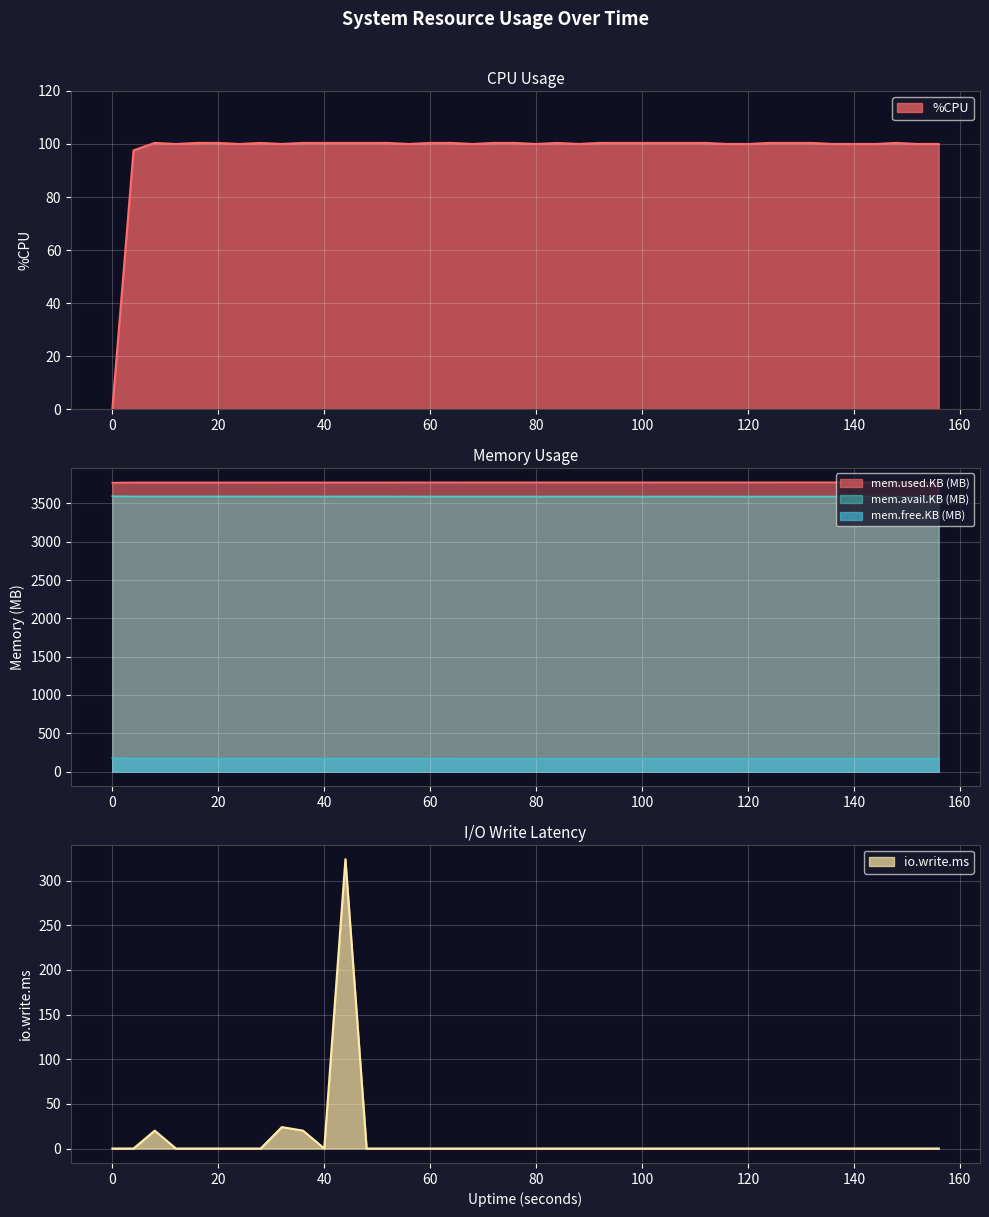

At how many categories does at least one series exceed 63?

40